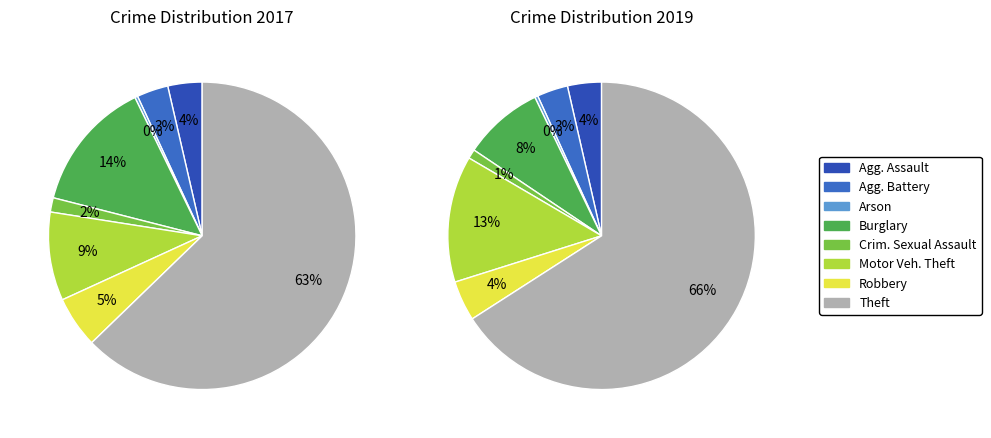

Does any single category account for the majority?

Yes